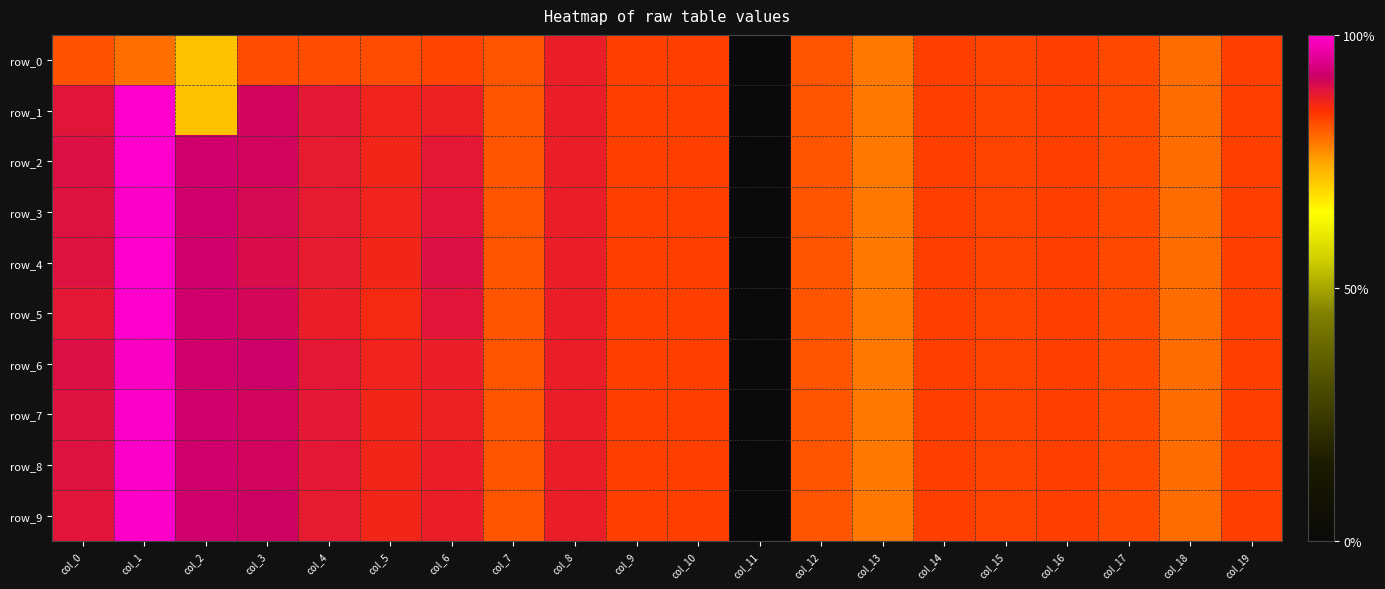

Reading left to right, list all the values displayed in this chart.

row_0: col_0=-0.1	col_1=-0.2	col_2=-0.7	col_3=-0.1	col_4=-0.1	col_5=-0.1	col_6=-0.0	col_7=-0.1	col_8=0.2	col_9=0.0	col_10=0.0	col_11=-5.1	col_12=-0.1	col_13=-0.3	col_14=-0.0	col_15=-0.0	col_16=-0.0	col_17=-0.0	col_18=-0.2	col_19=-0.0
row_1: col_0=0.3	col_1=1.0	col_2=-0.7	col_3=0.4	col_4=0.3	col_5=0.2	col_6=0.2	col_7=-0.1	col_8=0.2	col_9=0.0	col_10=0.0	col_11=-5.1	col_12=-0.1	col_13=-0.3	col_14=-0.0	col_15=-0.0	col_16=-0.0	col_17=-0.0	col_18=-0.2	col_19=-0.0
row_2: col_0=0.4	col_1=1.0	col_2=0.5	col_3=0.5	col_4=0.3	col_5=0.2	col_6=0.3	col_7=-0.1	col_8=0.2	col_9=0.0	col_10=0.0	col_11=-5.1	col_12=-0.1	col_13=-0.3	col_14=-0.0	col_15=-0.0	col_16=-0.0	col_17=-0.0	col_18=-0.2	col_19=-0.0
row_3: col_0=0.3	col_1=1.0	col_2=0.5	col_3=0.4	col_4=0.3	col_5=0.2	col_6=0.3	col_7=-0.1	col_8=0.2	col_9=0.0	col_10=0.0	col_11=-5.1	col_12=-0.1	col_13=-0.3	col_14=-0.0	col_15=-0.0	col_16=-0.0	col_17=-0.0	col_18=-0.2	col_19=-0.0
row_4: col_0=0.3	col_1=1.0	col_2=0.5	col_3=0.4	col_4=0.3	col_5=0.2	col_6=0.4	col_7=-0.1	col_8=0.2	col_9=0.0	col_10=0.0	col_11=-5.1	col_12=-0.1	col_13=-0.3	col_14=-0.0	col_15=-0.0	col_16=-0.0	col_17=-0.0	col_18=-0.2	col_19=-0.0
row_5: col_0=0.3	col_1=1.0	col_2=0.5	col_3=0.4	col_4=0.3	col_5=0.2	col_6=0.3	col_7=-0.1	col_8=0.2	col_9=0.0	col_10=0.0	col_11=-5.1	col_12=-0.1	col_13=-0.3	col_14=-0.0	col_15=-0.0	col_16=-0.0	col_17=-0.0	col_18=-0.2	col_19=-0.0
row_6: col_0=0.4	col_1=0.9	col_2=0.5	col_3=0.5	col_4=0.3	col_5=0.2	col_6=0.2	col_7=-0.1	col_8=0.2	col_9=0.0	col_10=0.0	col_11=-5.1	col_12=-0.1	col_13=-0.3	col_14=-0.0	col_15=-0.0	col_16=-0.0	col_17=-0.0	col_18=-0.2	col_19=-0.0
row_7: col_0=0.3	col_1=1.0	col_2=0.5	col_3=0.5	col_4=0.3	col_5=0.2	col_6=0.2	col_7=-0.1	col_8=0.2	col_9=0.0	col_10=0.0	col_11=-5.1	col_12=-0.1	col_13=-0.3	col_14=-0.0	col_15=-0.0	col_16=-0.0	col_17=-0.0	col_18=-0.2	col_19=-0.0
row_8: col_0=0.3	col_1=1.0	col_2=0.5	col_3=0.5	col_4=0.3	col_5=0.2	col_6=0.2	col_7=-0.1	col_8=0.2	col_9=0.0	col_10=0.0	col_11=-5.1	col_12=-0.1	col_13=-0.3	col_14=-0.0	col_15=-0.0	col_16=-0.0	col_17=-0.0	col_18=-0.2	col_19=-0.0
row_9: col_0=0.3	col_1=1.0	col_2=0.5	col_3=0.5	col_4=0.3	col_5=0.2	col_6=0.2	col_7=-0.1	col_8=0.2	col_9=0.0	col_10=0.0	col_11=-5.1	col_12=-0.1	col_13=-0.3	col_14=-0.0	col_15=-0.0	col_16=-0.0	col_17=-0.0	col_18=-0.2	col_19=-0.0